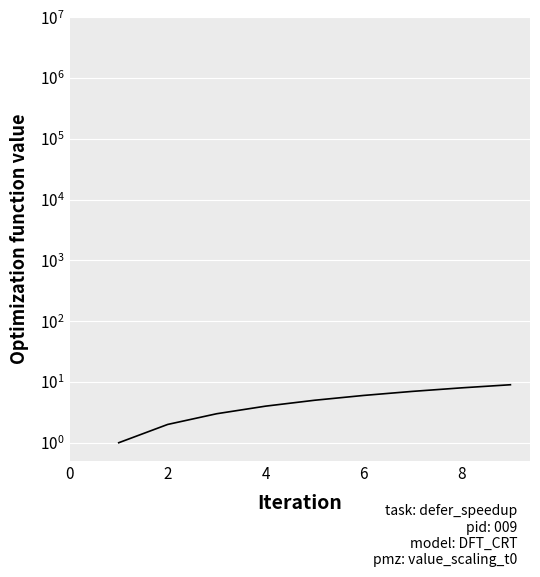

What is the smallest value displayed?

1